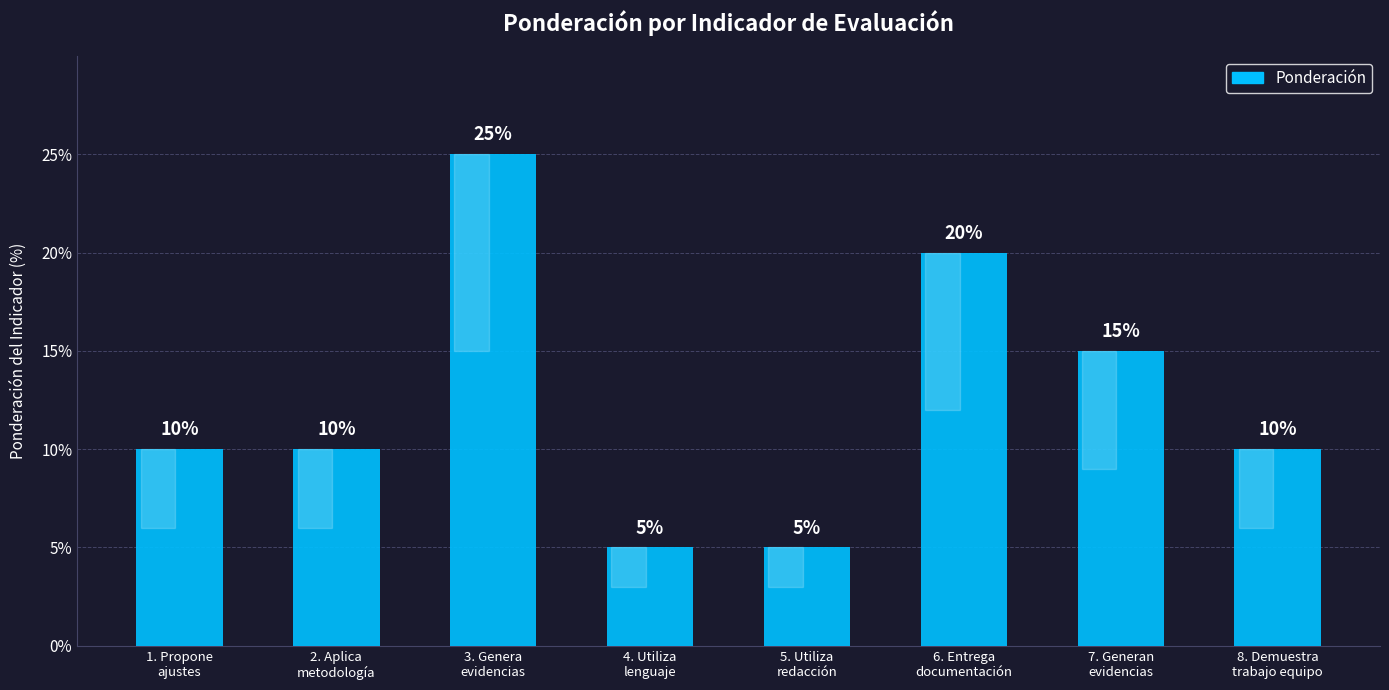

Count the values in the range 10 to 20.

5